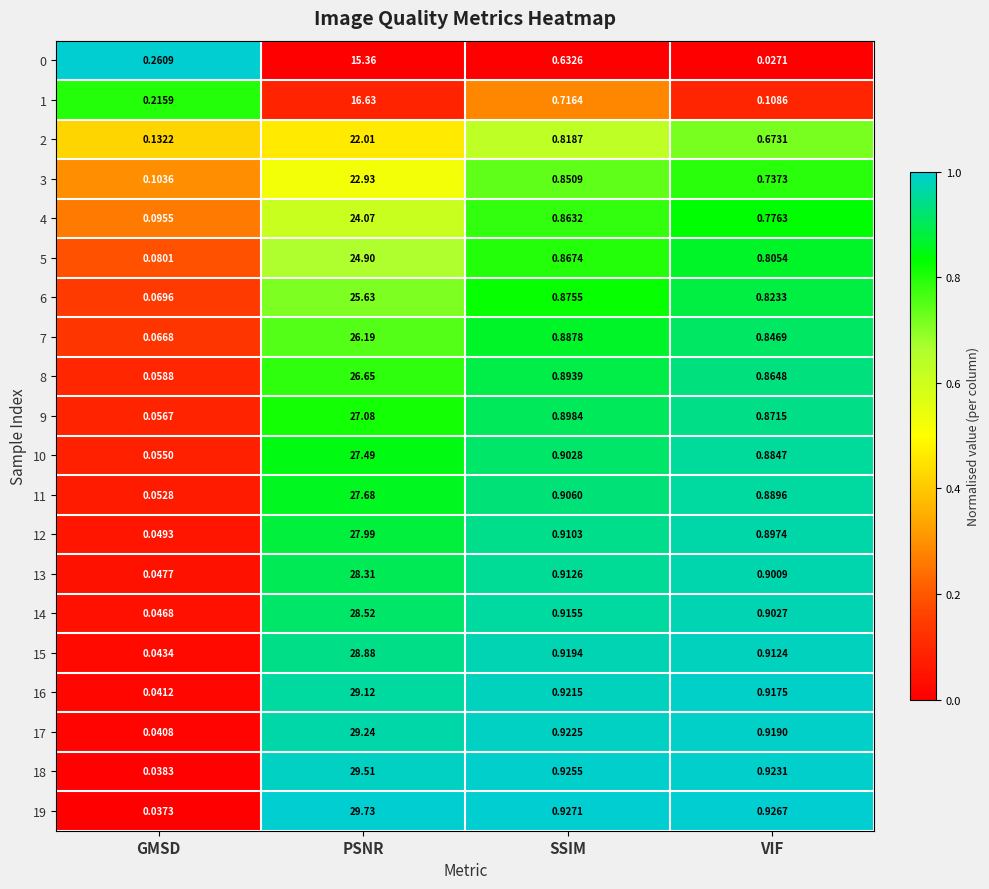

Where is 11 nearest to the value 13?

SSIM